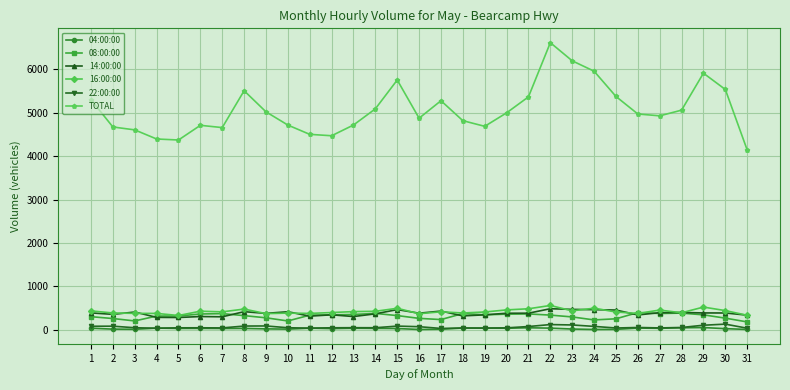

Between 17 and 31, which series saw the biggest shift?

TOTAL